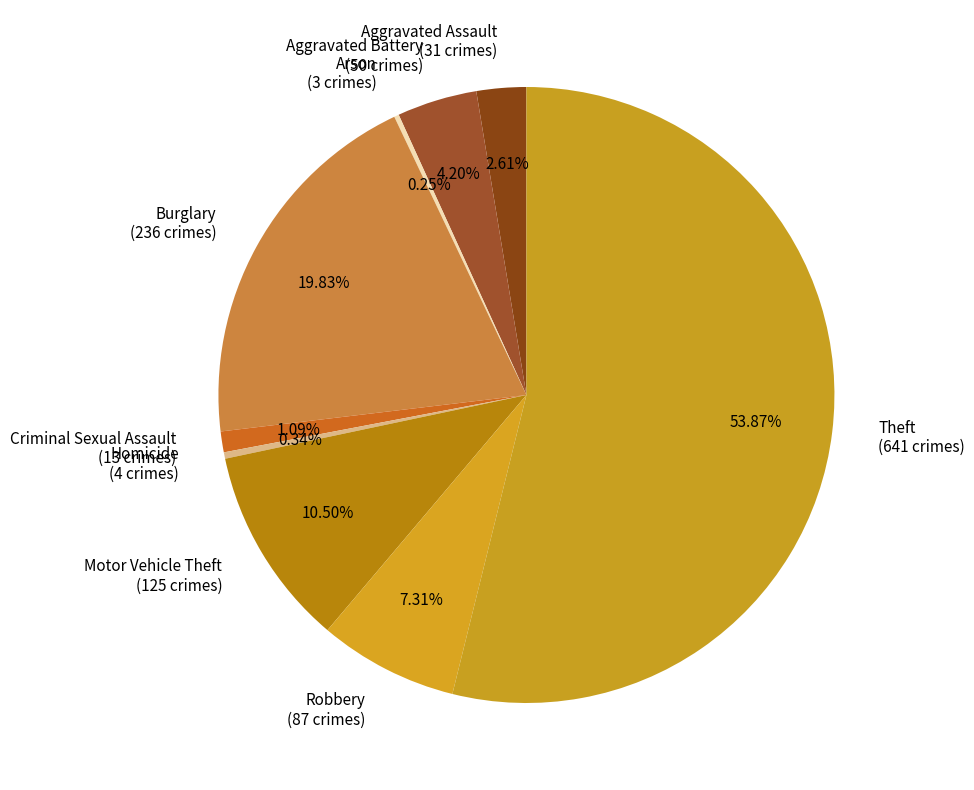

What percentage do Criminal Sexual Assault and Aggravated Battery together represent?

5.3%